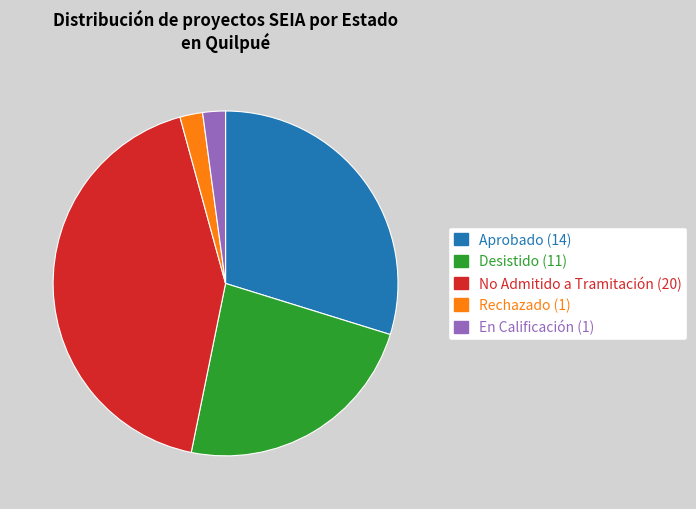

Count the number of slices in the pie.

5